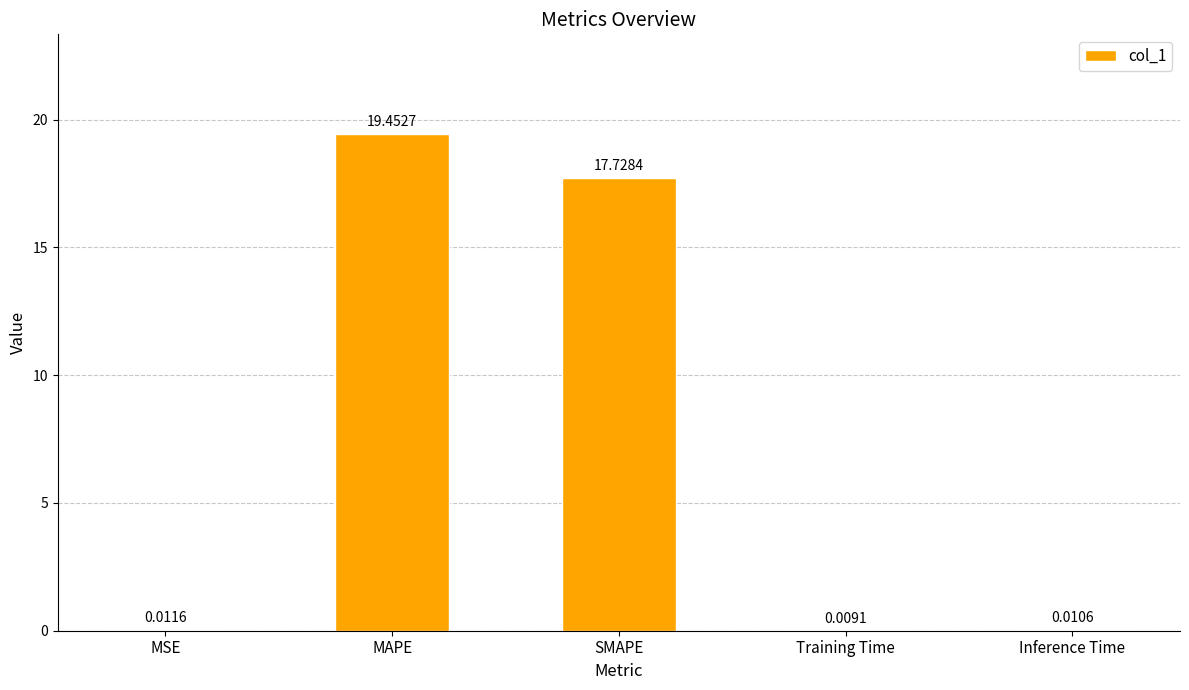

The value at MAPE is 7.9. True or false?

False